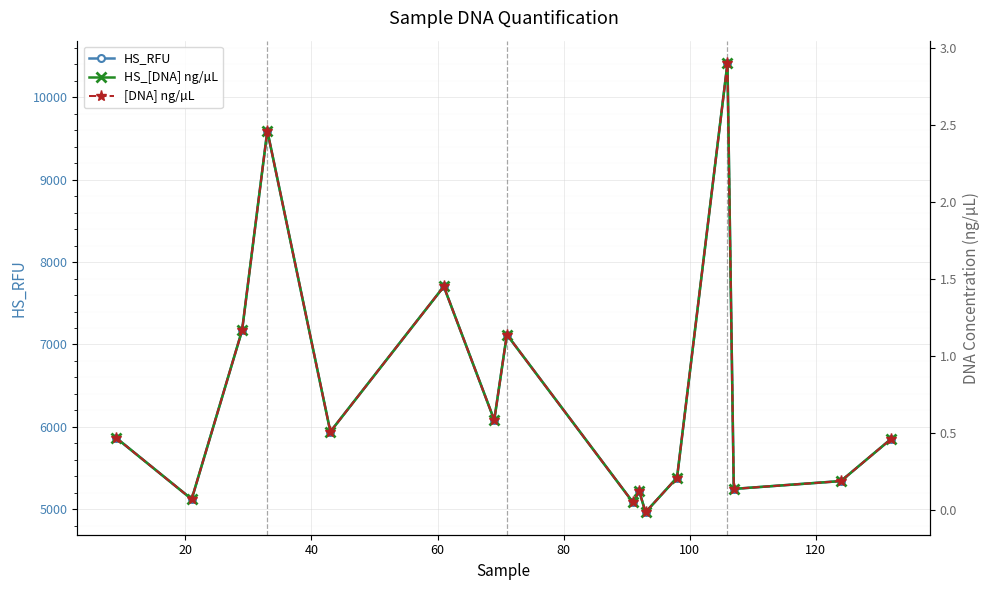

What is the minimum value for HS_RFU?

4963.5